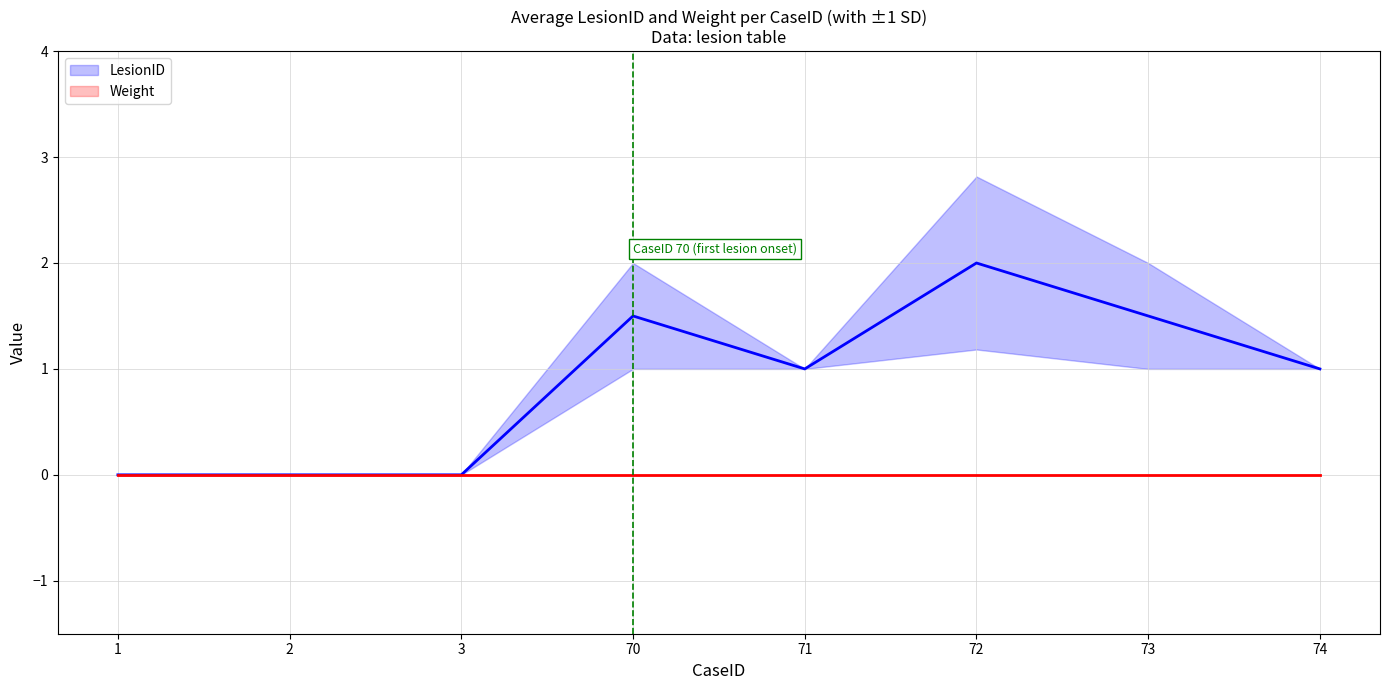

How many data points in LesionID are less than 1?

3